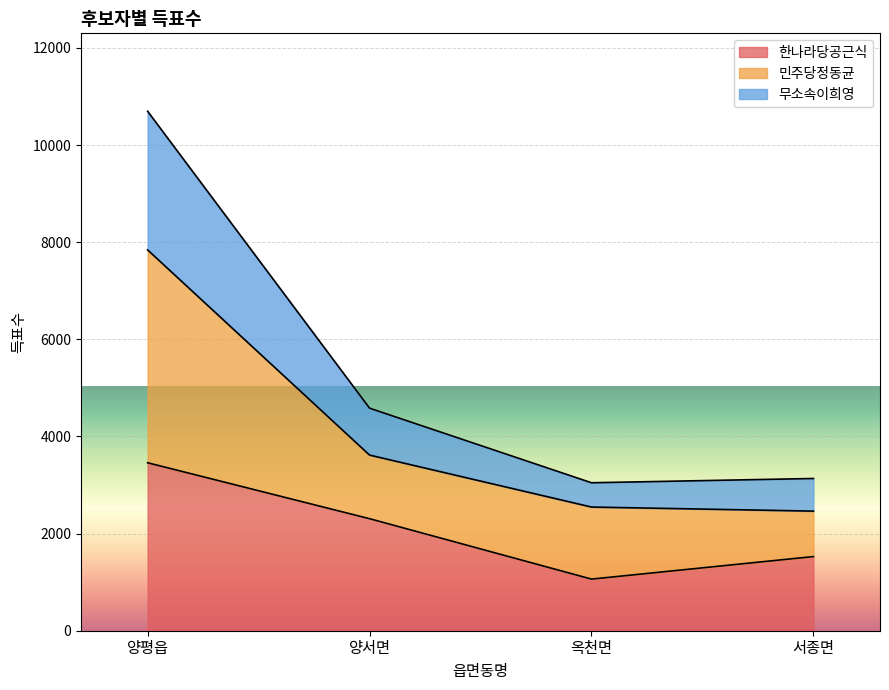

What is the sum of the 한나라당공근식 values at 서종면 and 옥천면?

2590